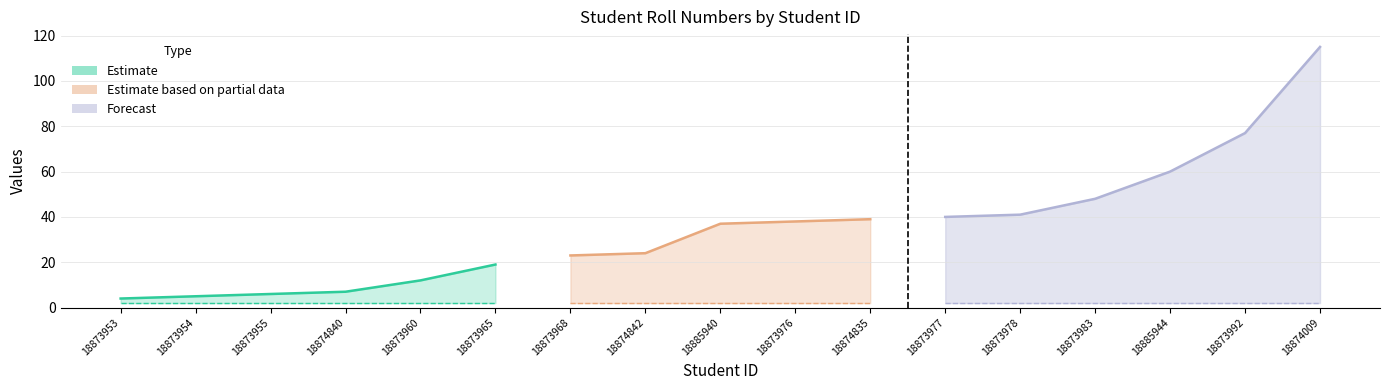

What is the label of the 2nd point from the right?

18873992